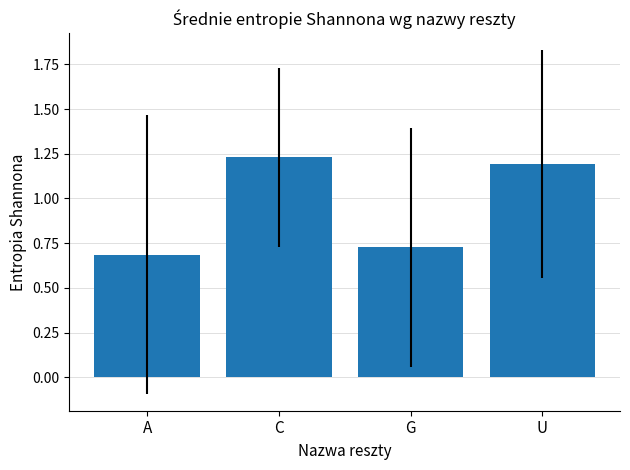

List the labels in order of value, smallest first.

A, G, U, C